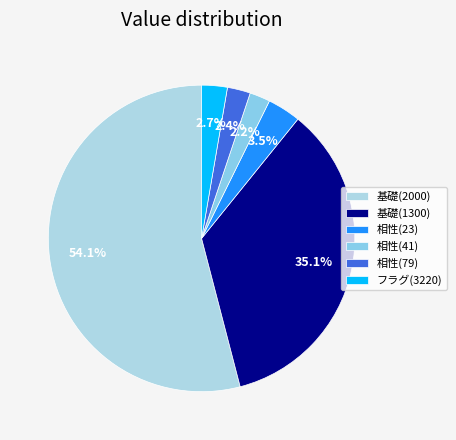

Count the number of slices in the pie.

6